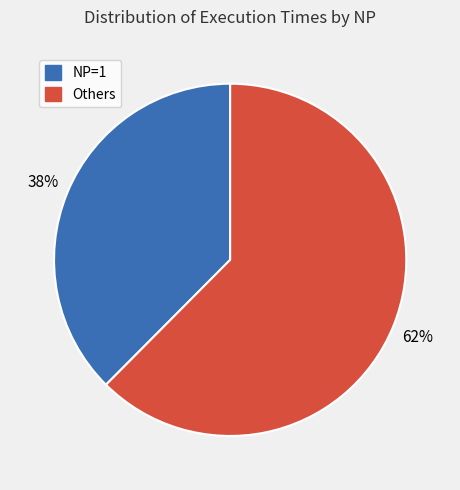

How many slices are in this pie chart?

2